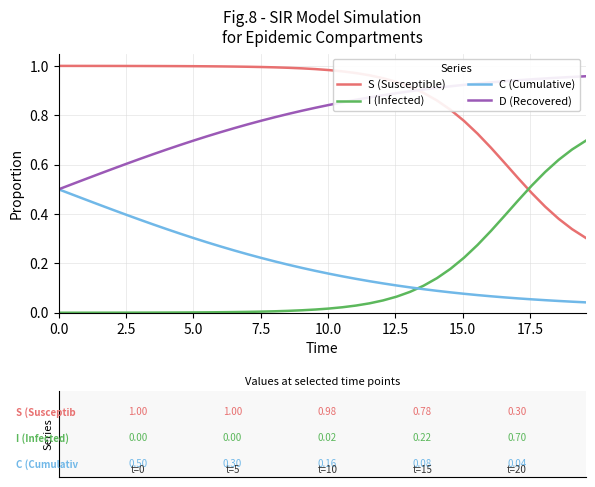

True or false: D (Recovered) and I (Infected) intersect in this chart.

False